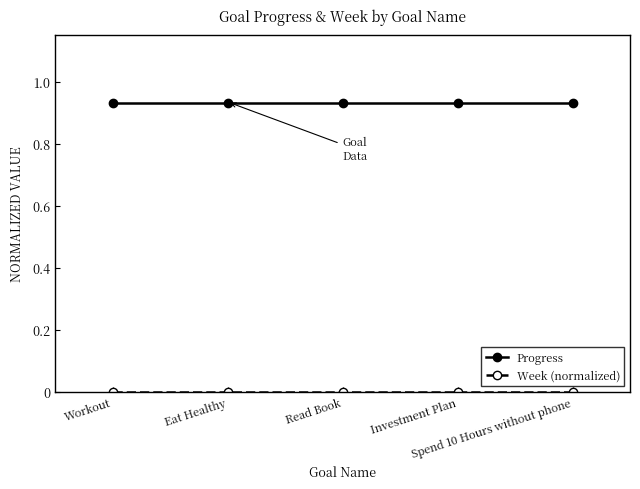

True or false: Progress has more than 2 interior local peaks.

False